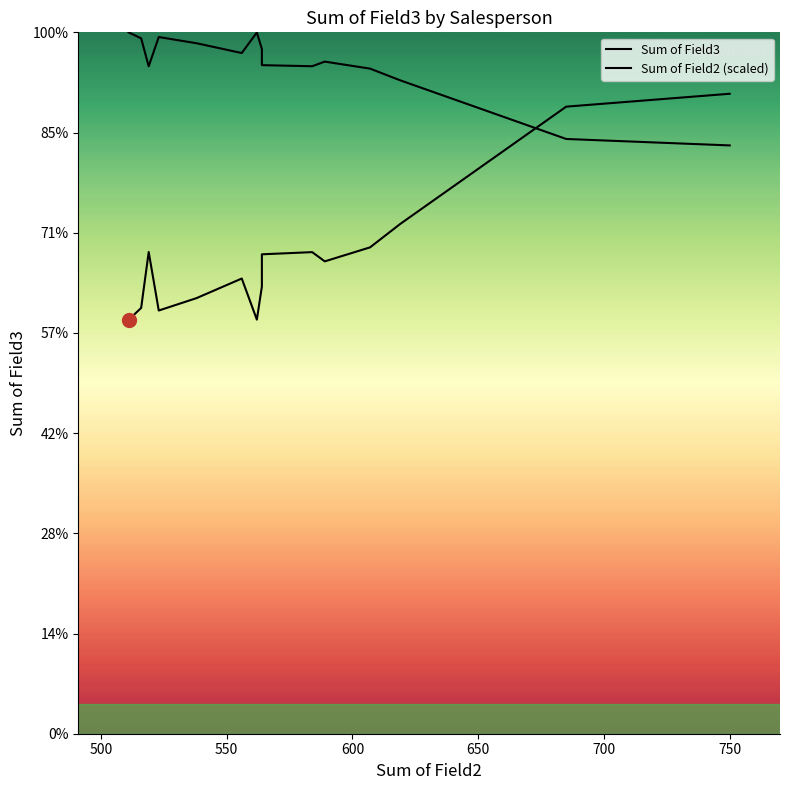

Which series has the largest total across all categories?

Sum of Field2 (scaled)